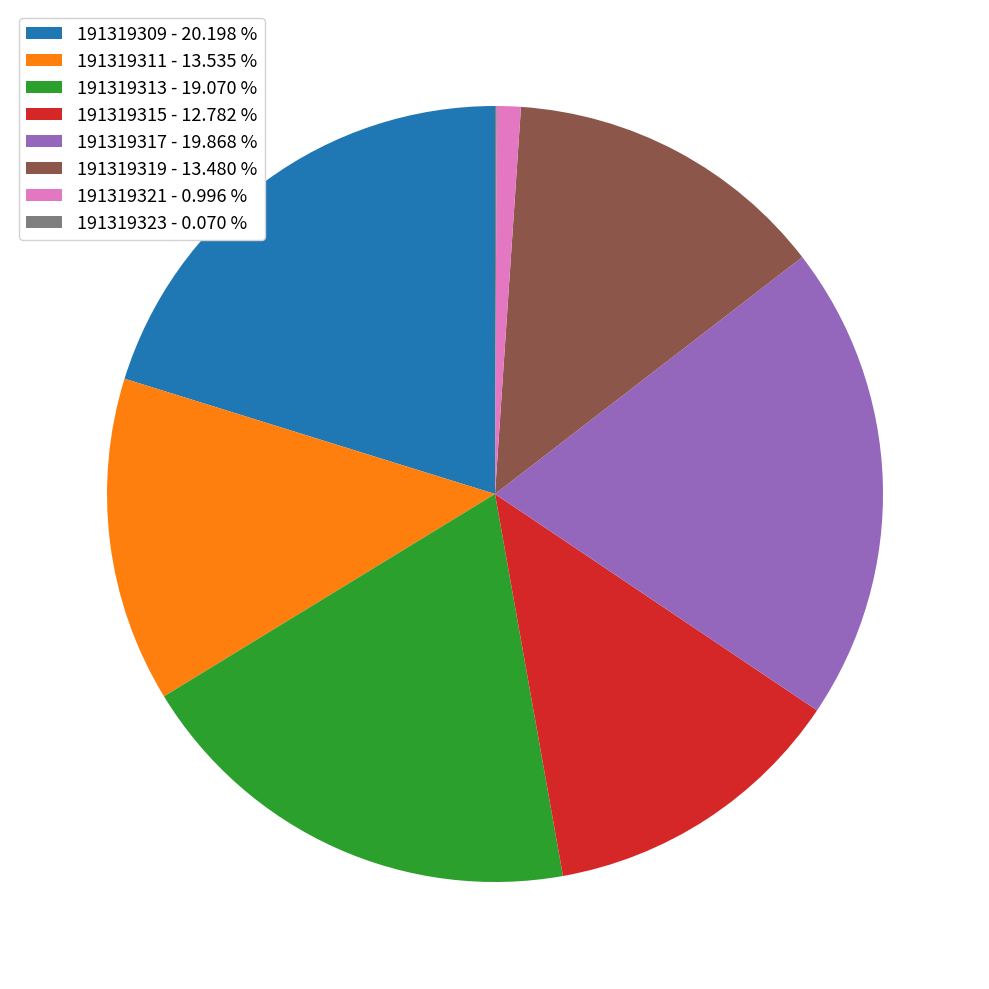

True or false: 191319321 accounts for 1% of the total.

True